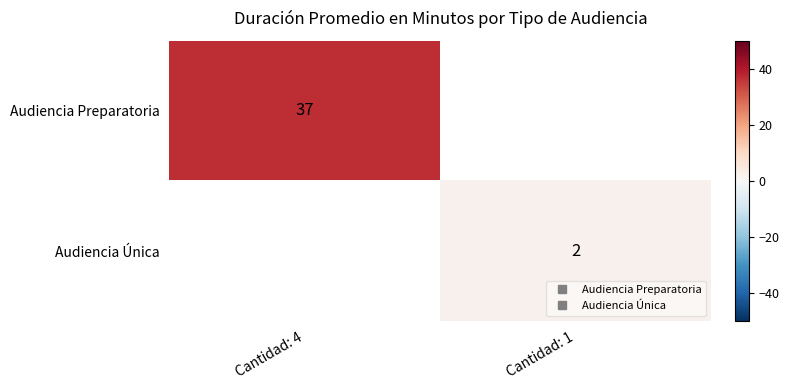

Between Cantidad: 1 and Cantidad: 4, which is larger?

Cantidad: 4